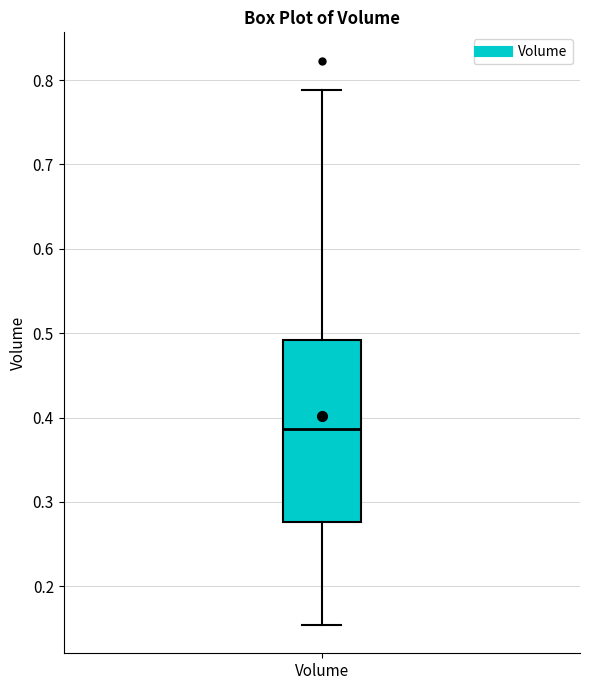

Read this box plot against the y-axis: the position of the median line, the range covered by the box, and the ends of both whiskers. The values are not printed on the chart, so give them approximately, as read against the axis.

median 0.39, box 0.28 to 0.49, whiskers 0.15 to 0.79